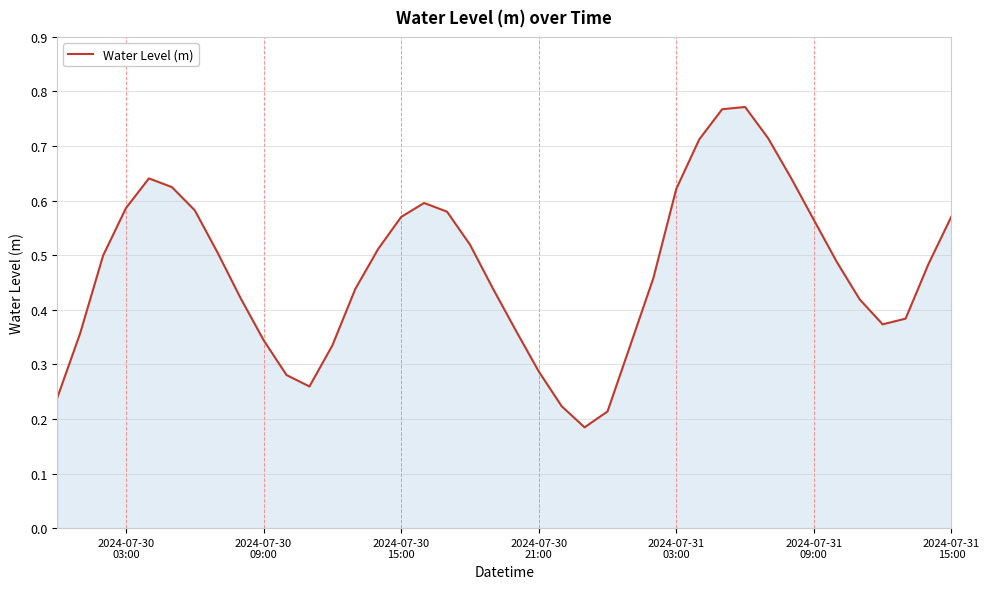

Does the chart display data point markers on the line(s)?

No